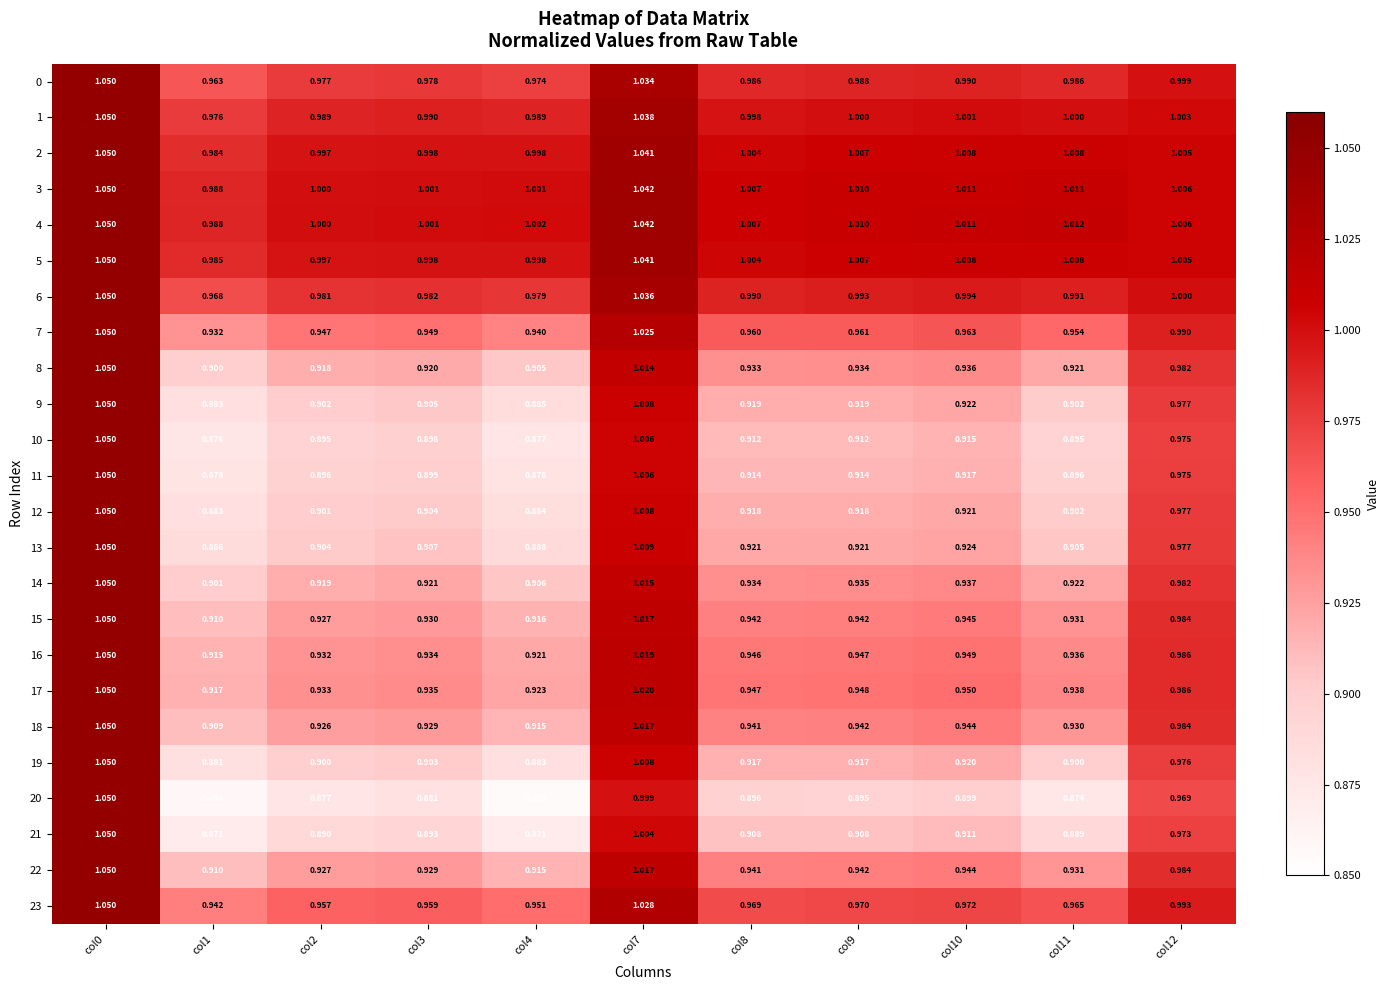

Is the value of 17 at col7 greater than the value of 12 at col9?

Yes